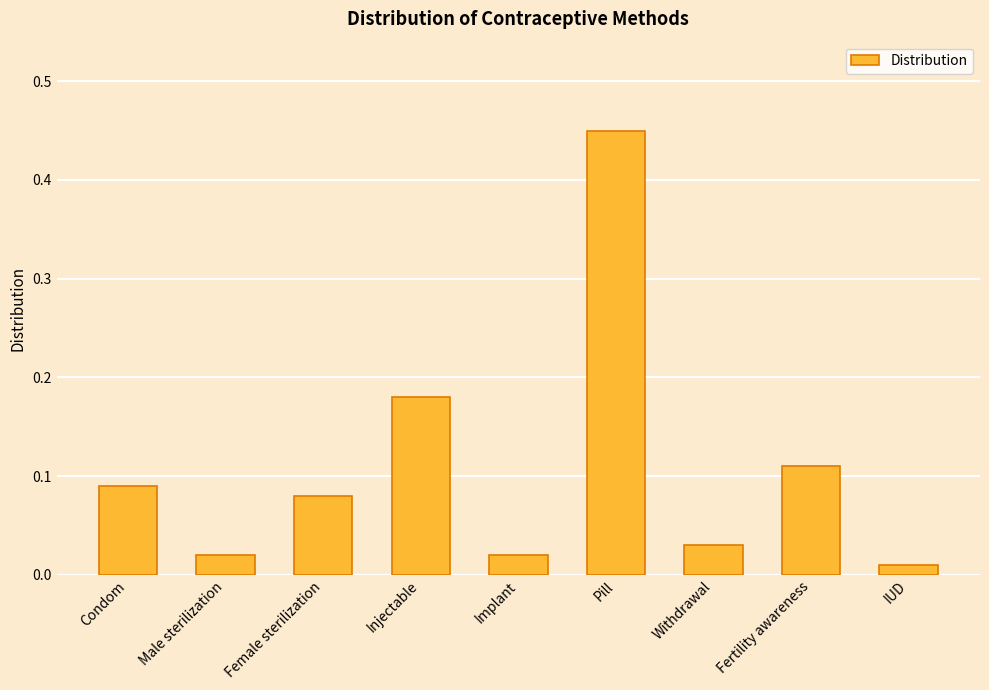

True or false: the data shows 0.2 at Pill.

False